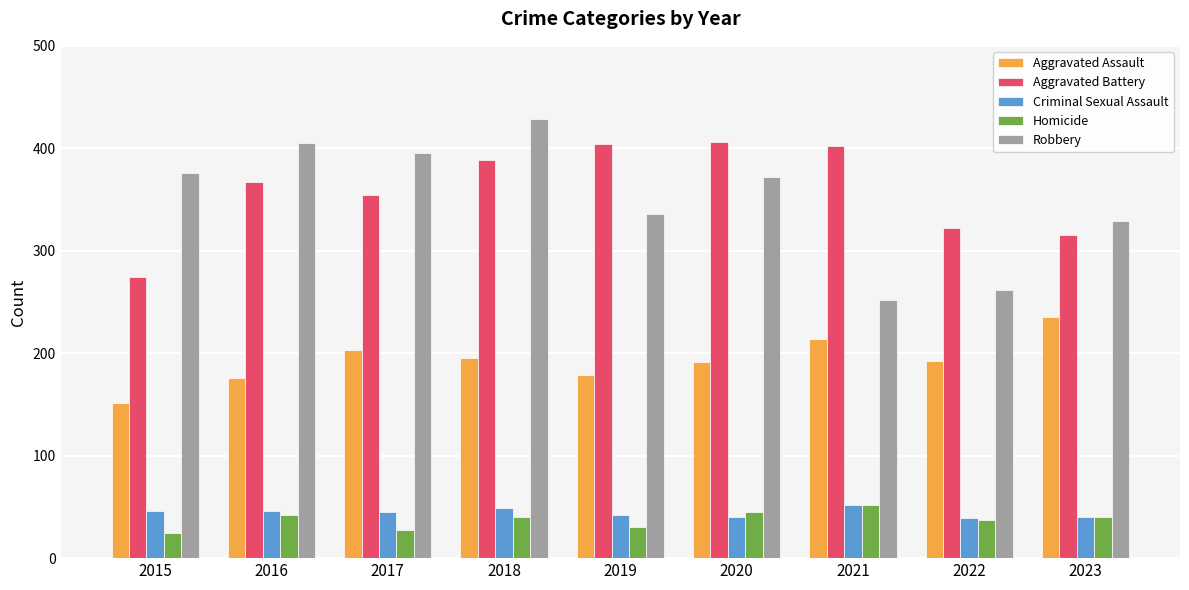

What is the sum of the Criminal Sexual Assault values at 2017 and 2016?

91